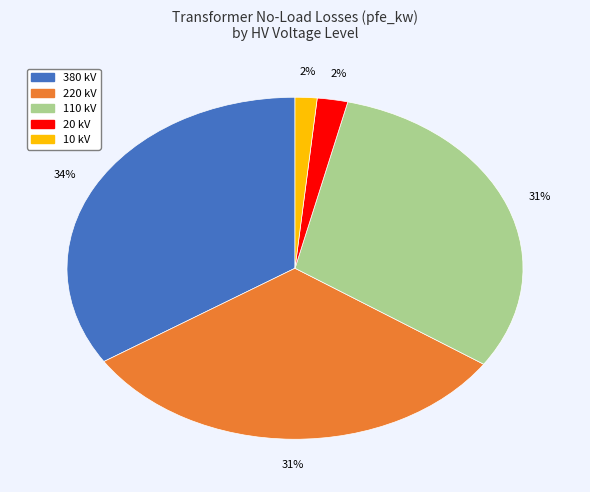

Which category has the biggest portion of the pie?

380